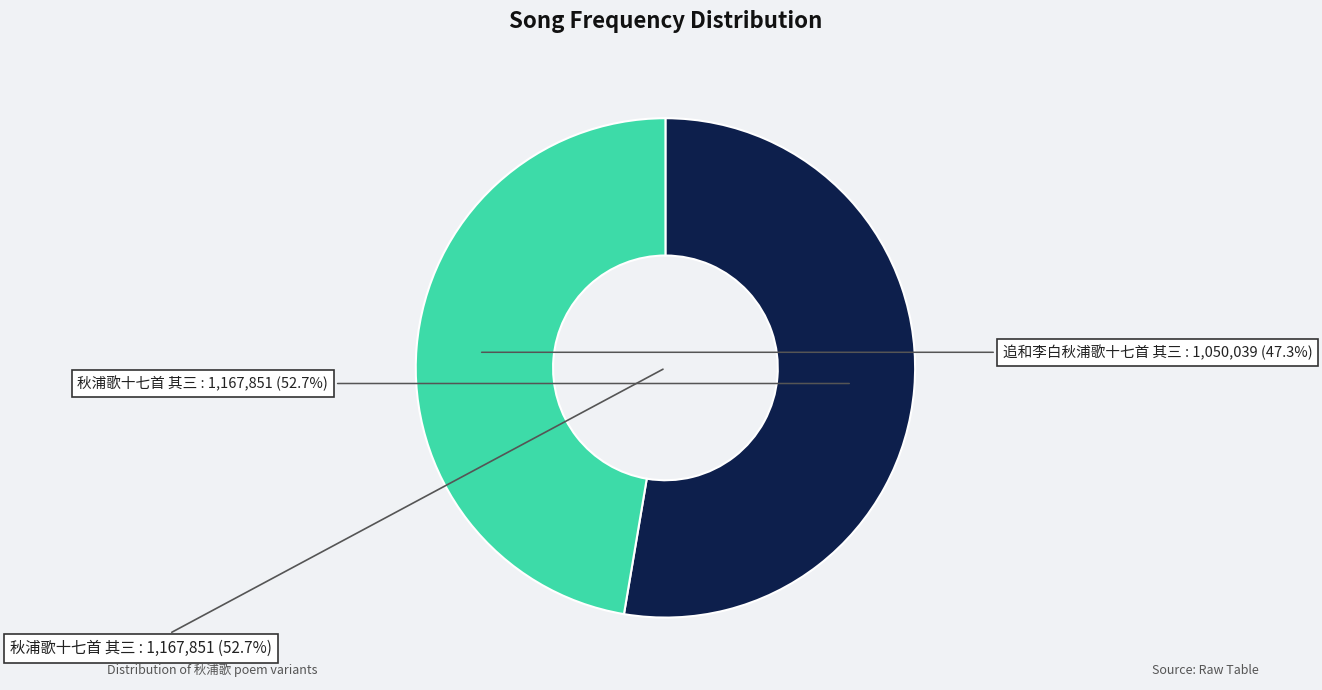

What is the smallest slice in the pie chart?

追和李白秋浦歌十七首 其三